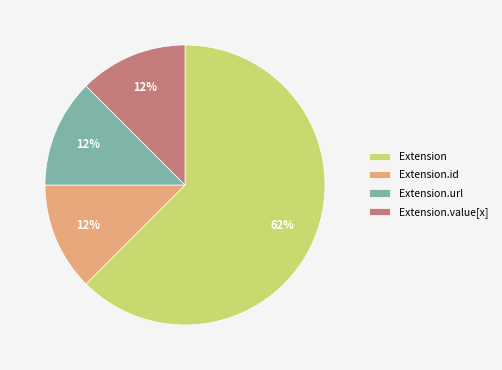

How many segments does this pie chart have?

4